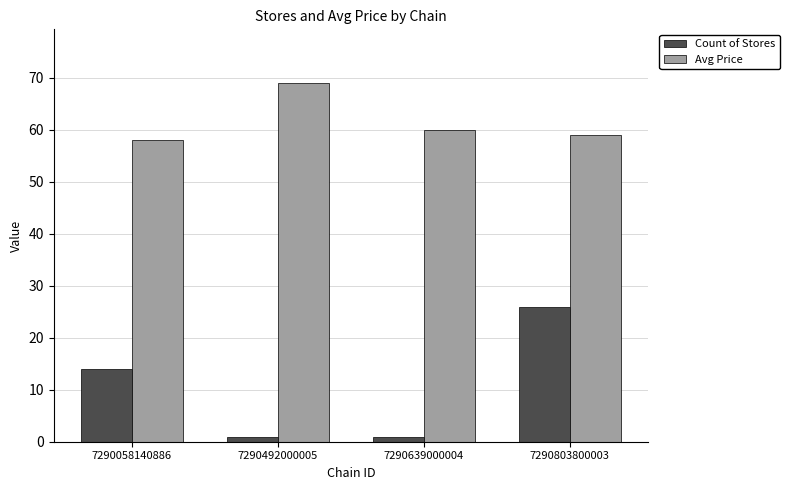

What is the spread (max minus min) of values at 7290639000004?

59